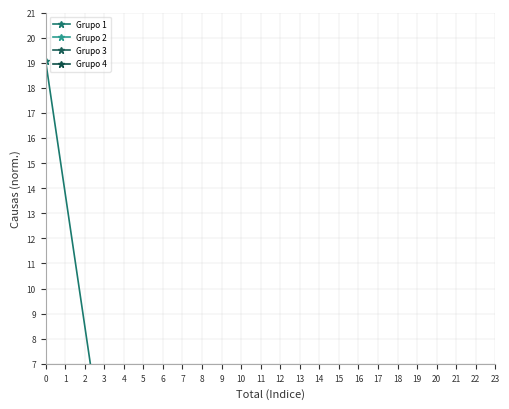

Reading right to left, what are all the values shown in this chart?

Grupo 1: 2.8	3.2	3.2	3.2	19.1
Grupo 2: 0.8	0.8	1.1	1.1	2.4
Grupo 3: 0.4	0.4	0.6	0.7	0.8
Grupo 4: 0.3	0.3	0.3	0.4	0.4